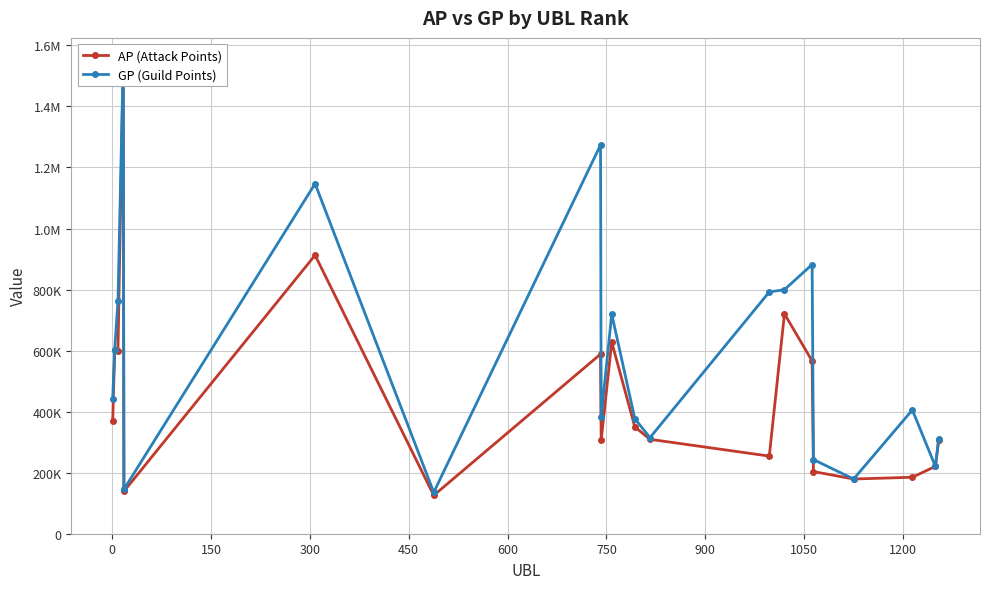

What is the difference between the maximum and minimum values in the GP (Guild Points) series?

1417607